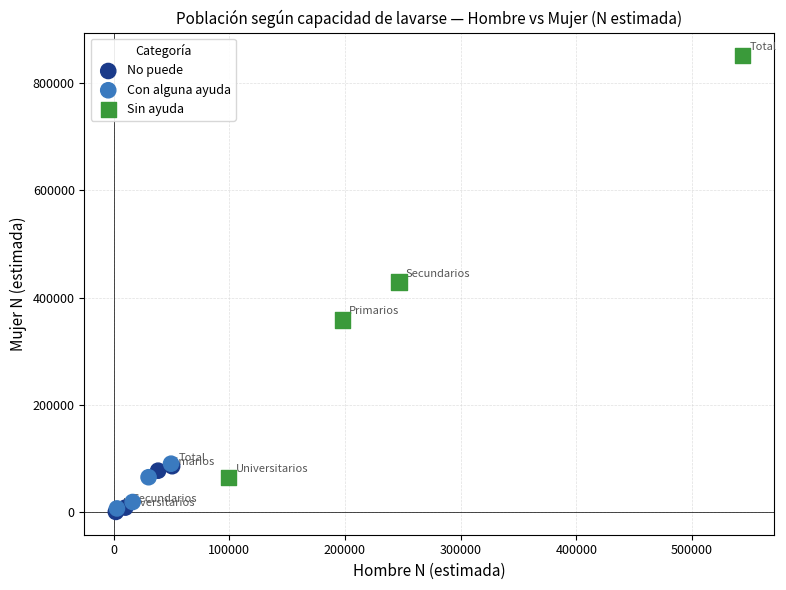

Which series contains the highest Y value?

Sin ayuda